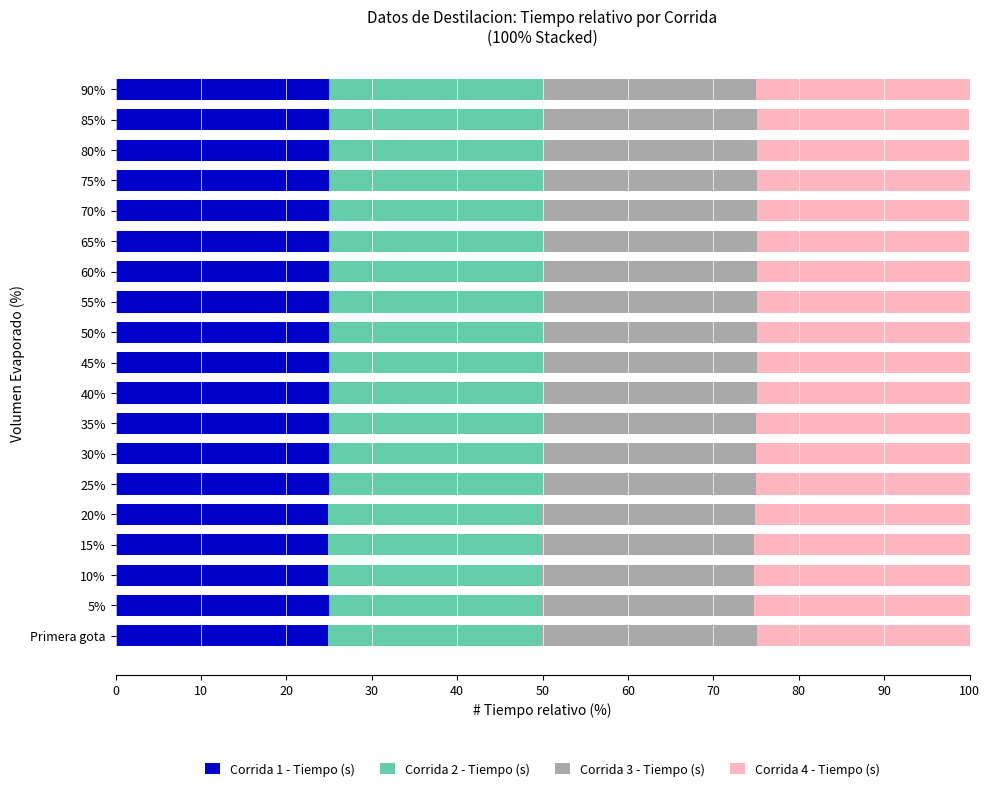

Is it true that Corrida 1 - Tiempo (s) equals 24.9 at Primera gota?

True